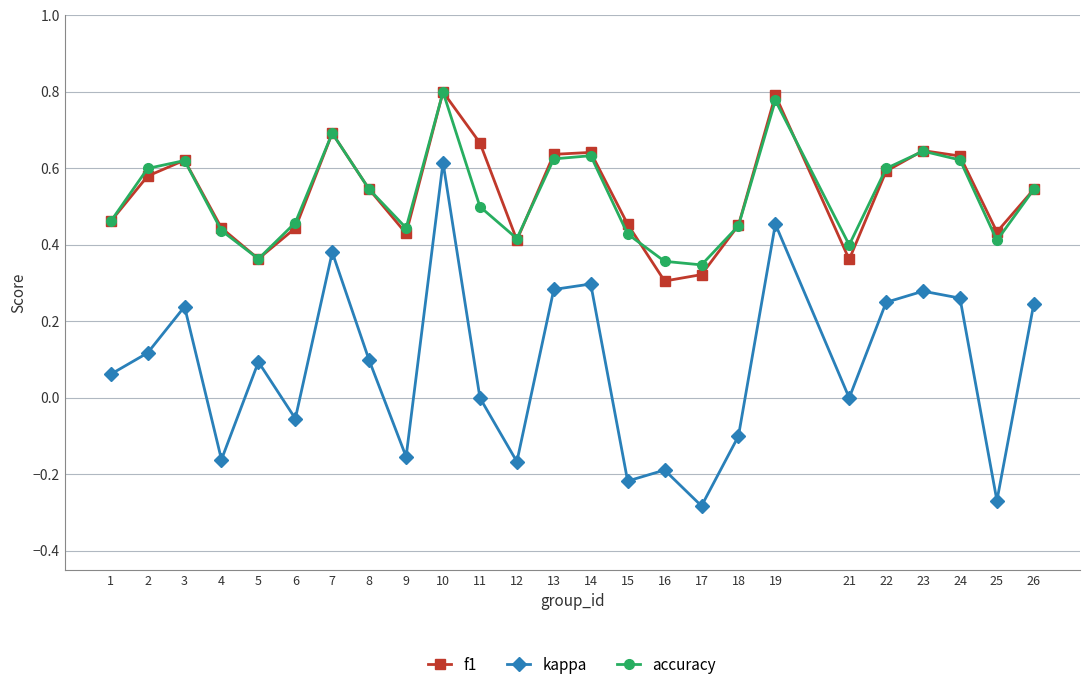

Is the value of kappa at 5 greater than the value of f1 at 13?

No